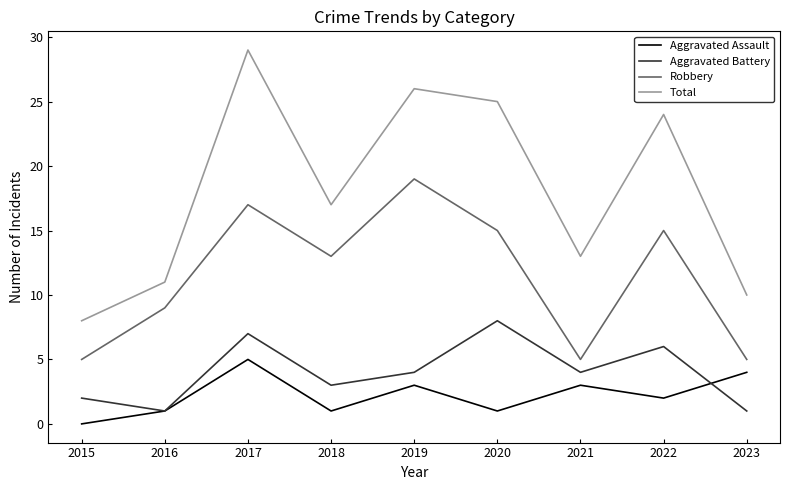

List the labels in order of Total value, smallest first.

2015, 2023, 2016, 2021, 2018, 2022, 2020, 2019, 2017